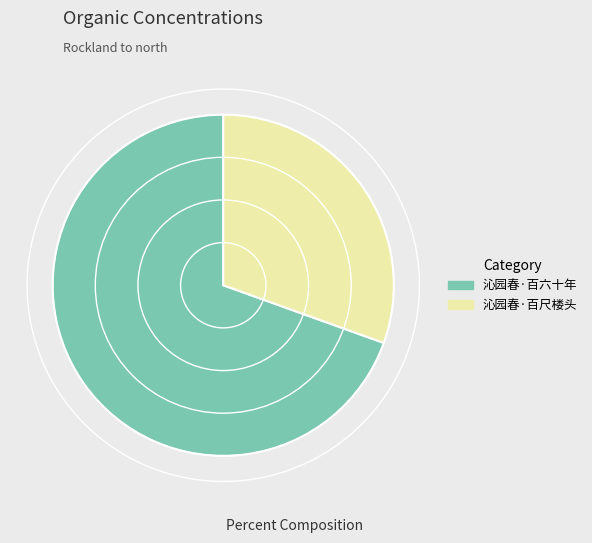

Does 沁园春·百六十年 account for over 50% of the chart?

Yes